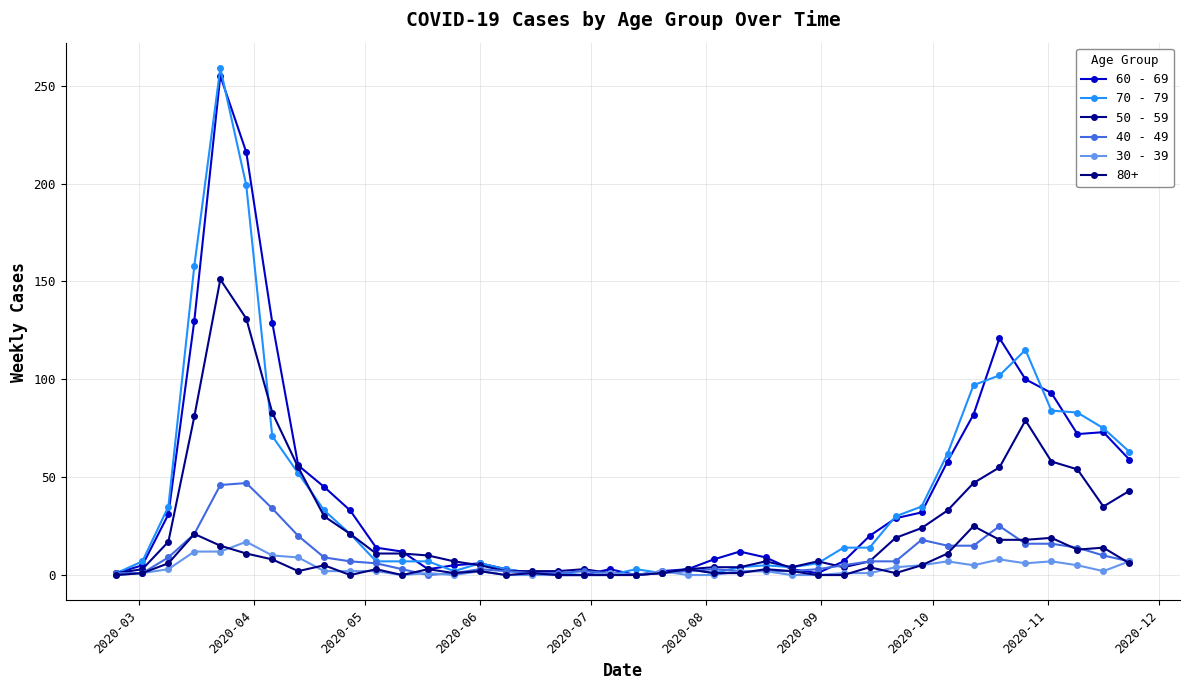

How many values in the 40 - 49 series are below 6?

20